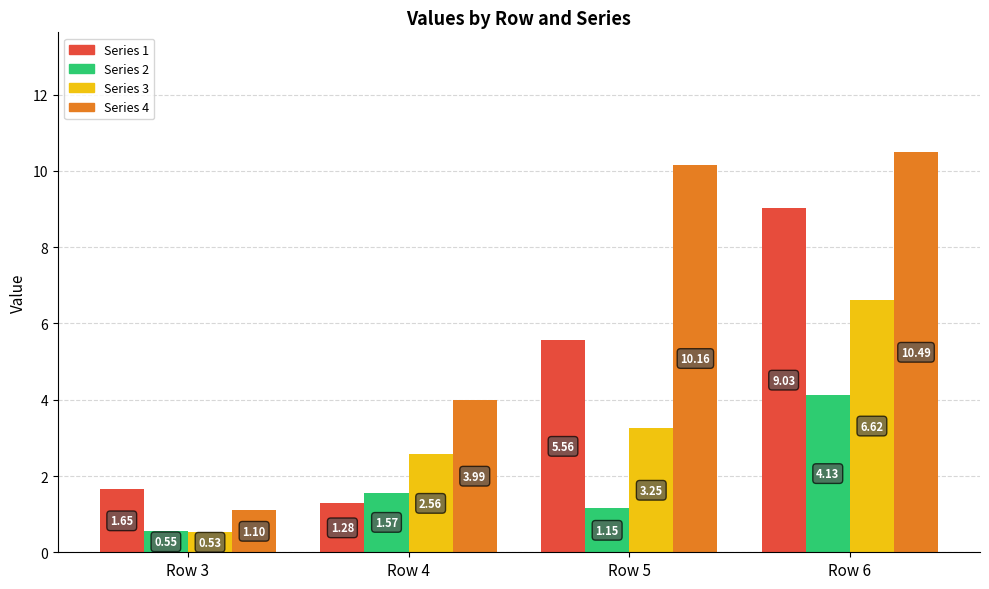

At which category is the sum across all series the highest?

Row 6